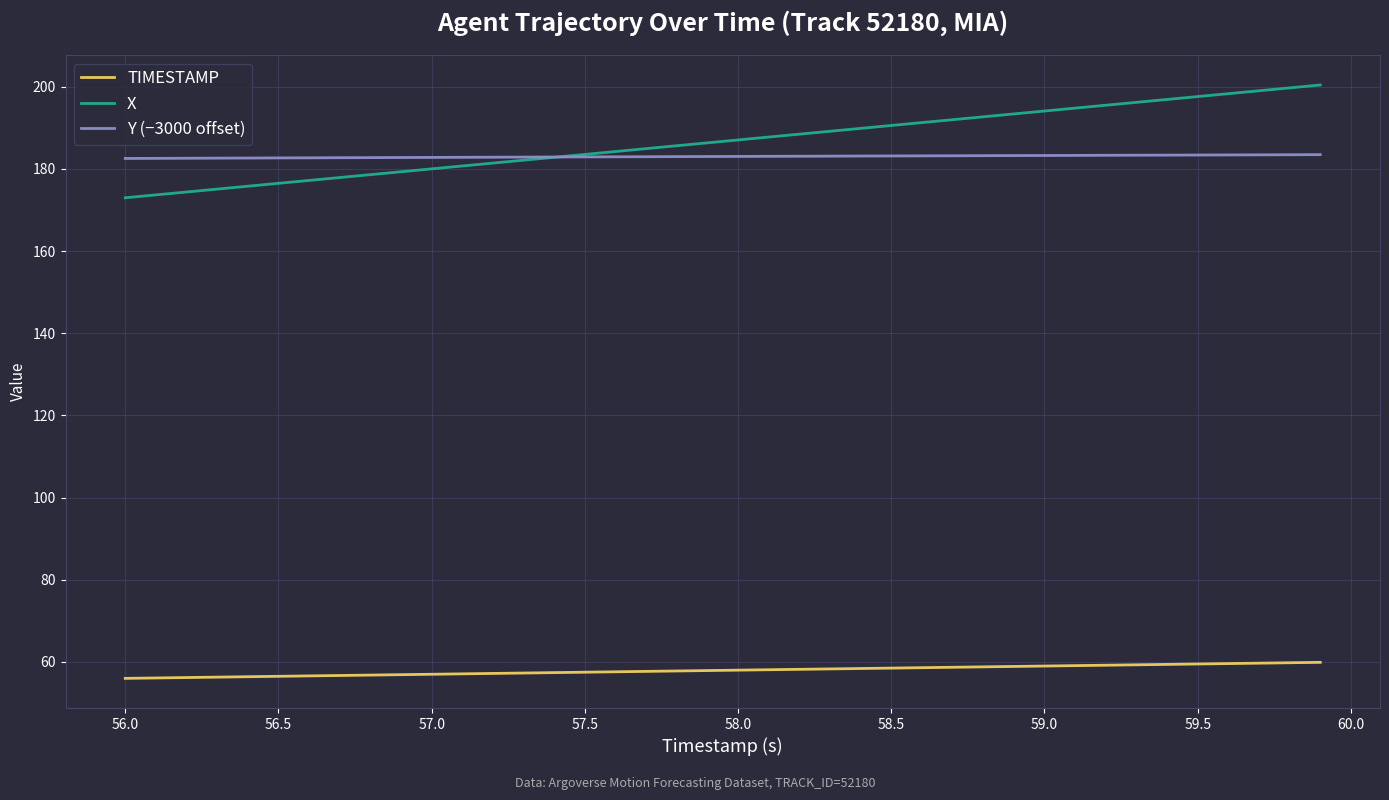

True or false: TIMESTAMP and Y (−3000 offset) cross at least once.

False